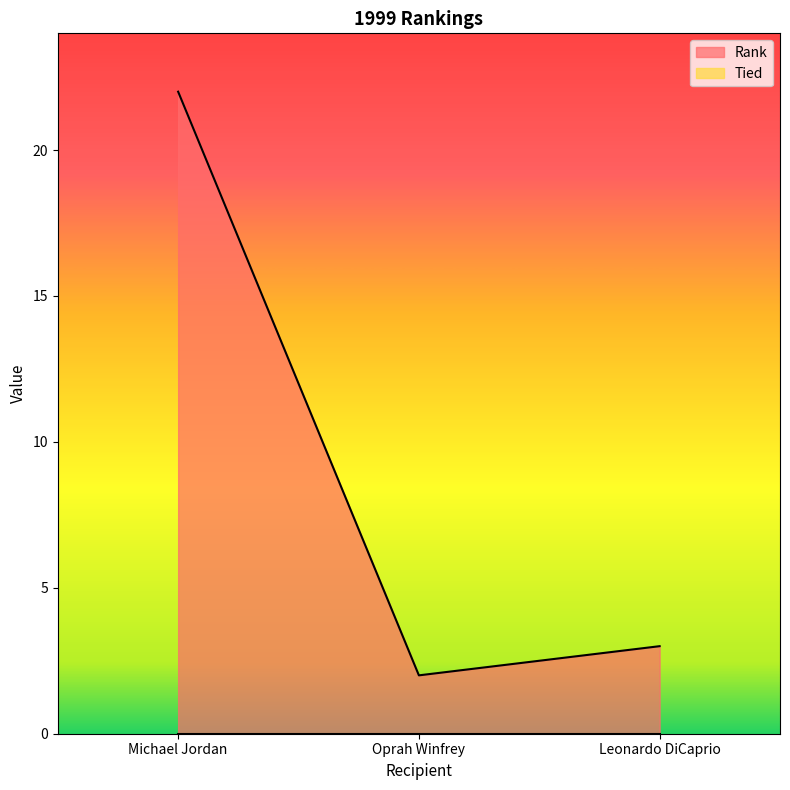

What is the greatest value displayed?

22